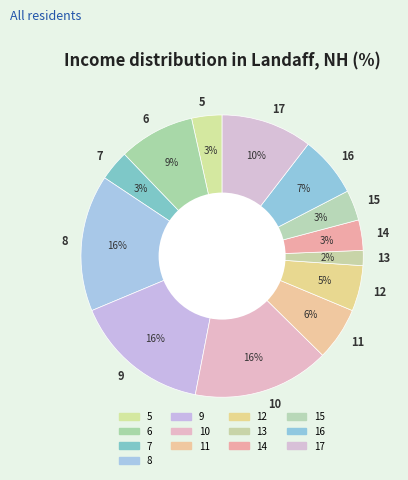

Between 10 and 14, which is larger?

10